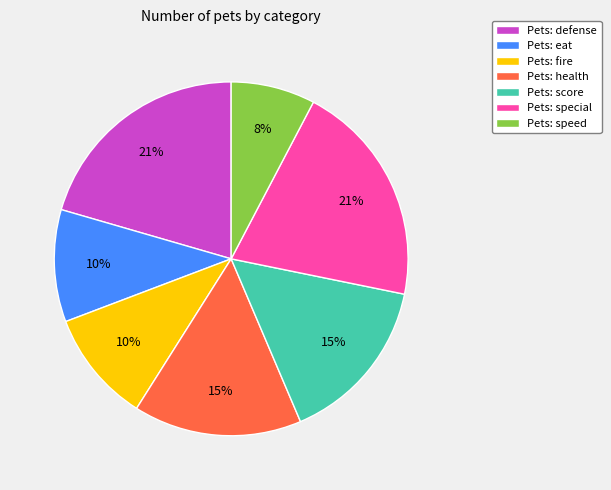

To the nearest percent, what percentage of the pie is Pets: eat?

10%